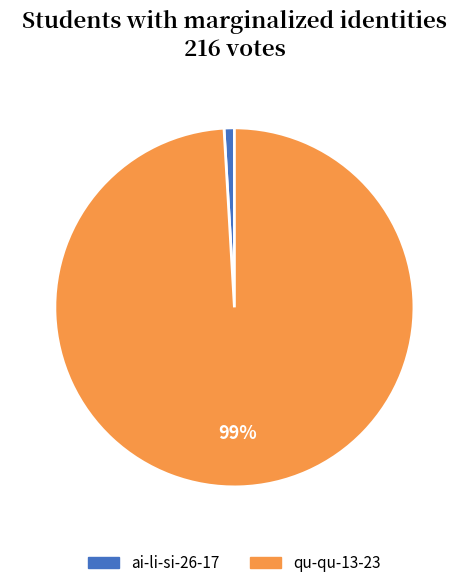

Which has a higher value, ai-li-si-26-17 or qu-qu-13-23?

qu-qu-13-23